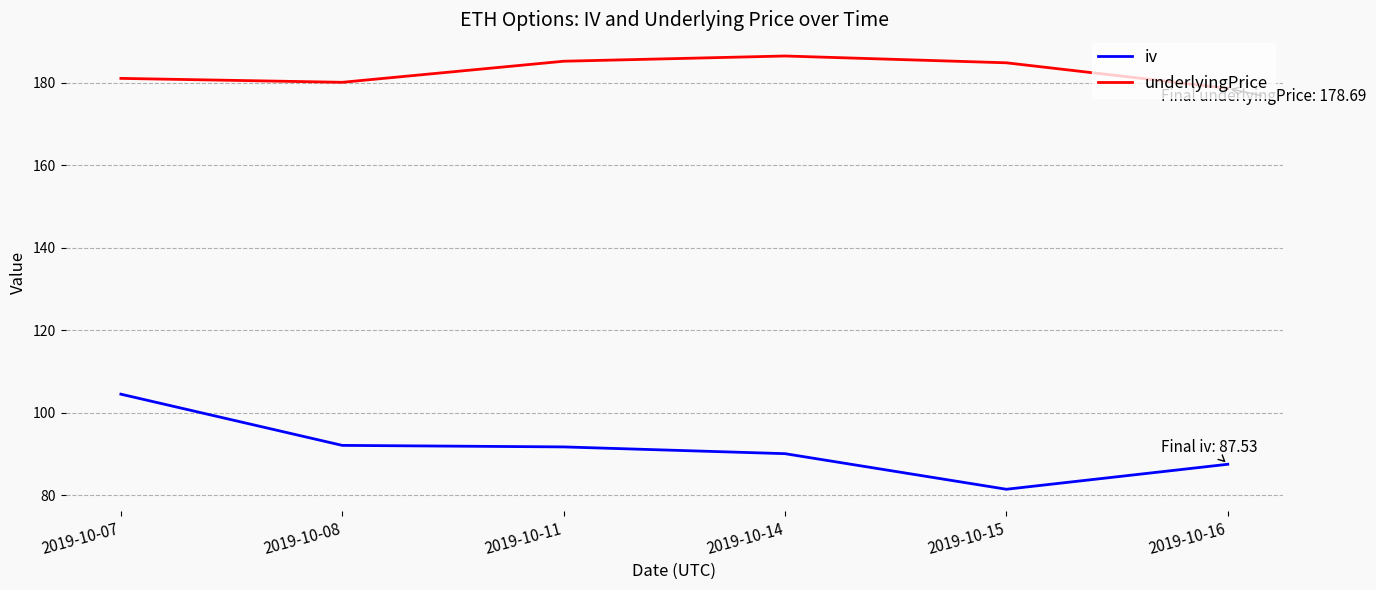

List the series in order of their overall mean, highest first.

underlyingPrice, iv